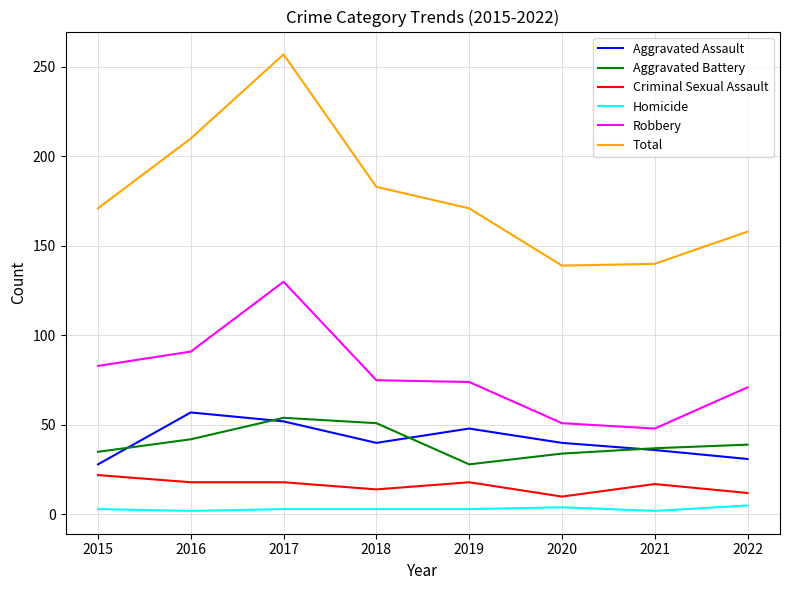

Is the value of Robbery at 2015 greater than the value of Homicide at 2021?

Yes